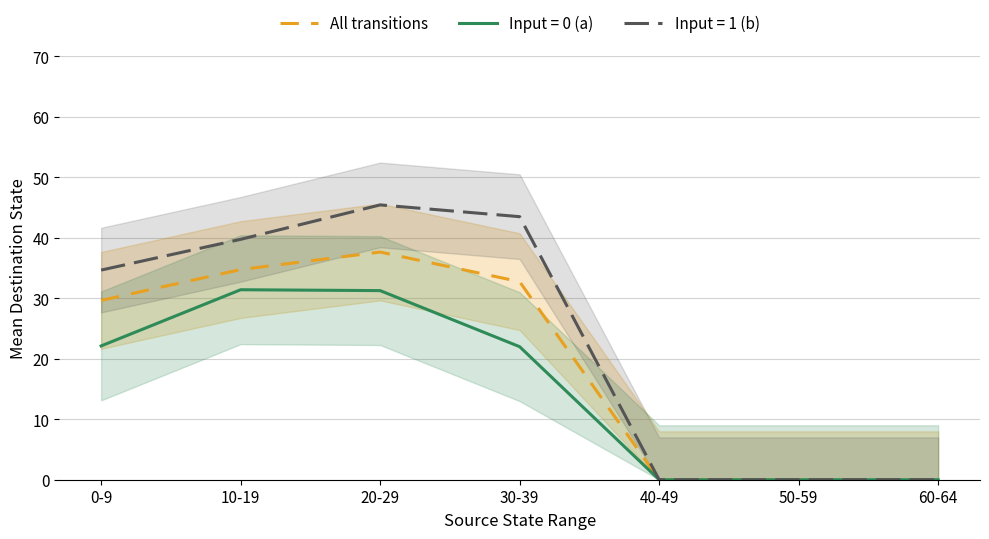

What is the label of the 1st point from the left?

0-9